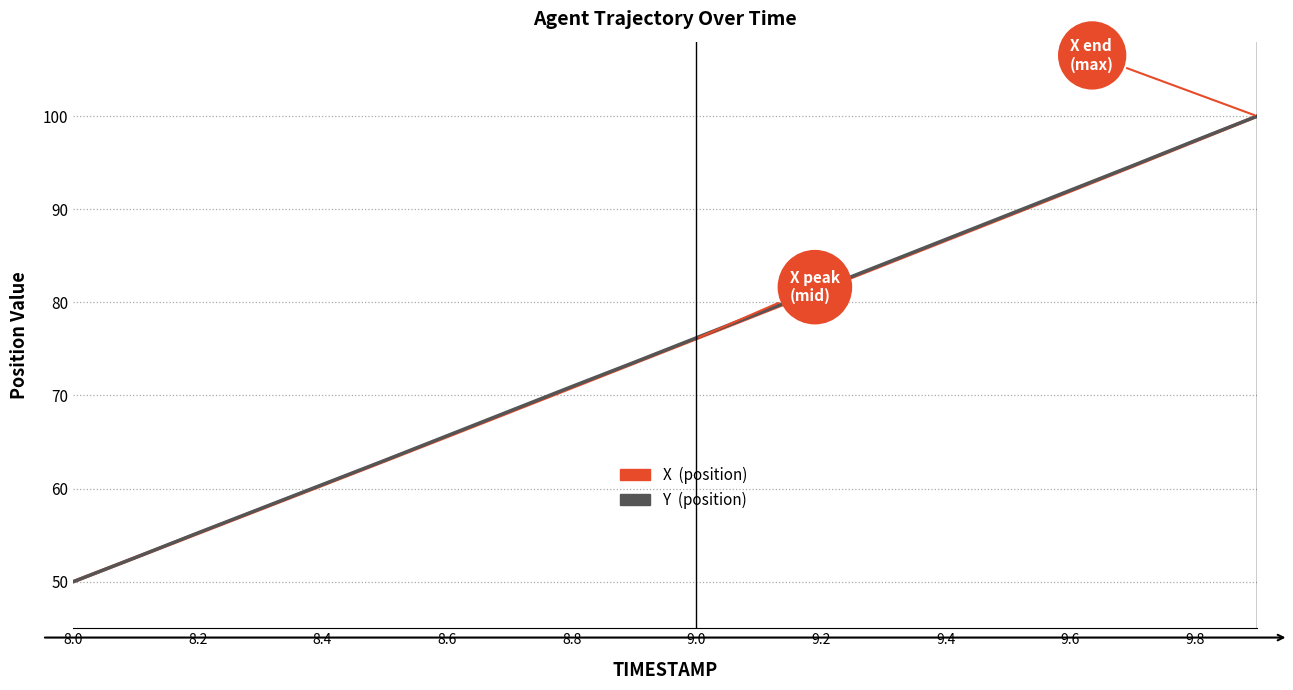

What is the smallest value displayed?

50.0